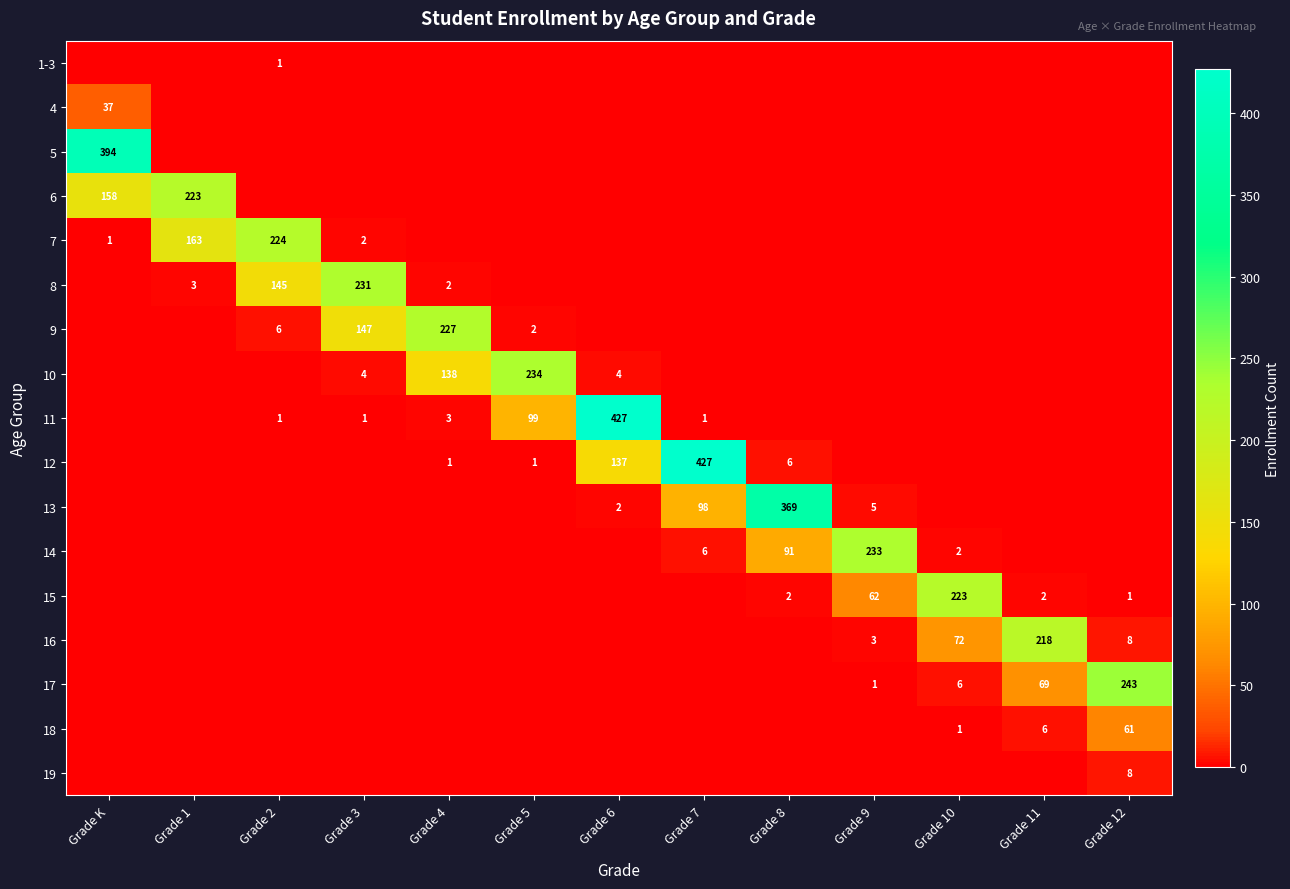

The value of 11 at Grade 5 is 143. True or false?

False